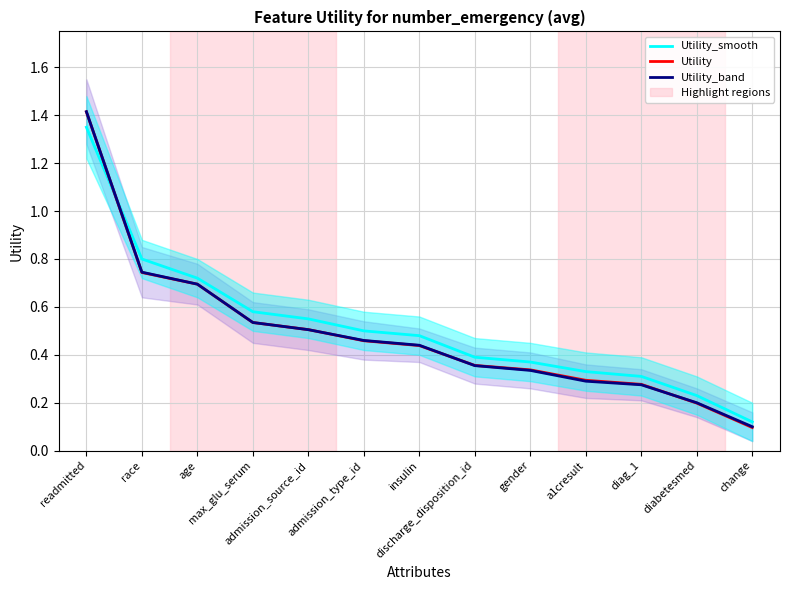

Is this an area chart (filled region under the line)?

No